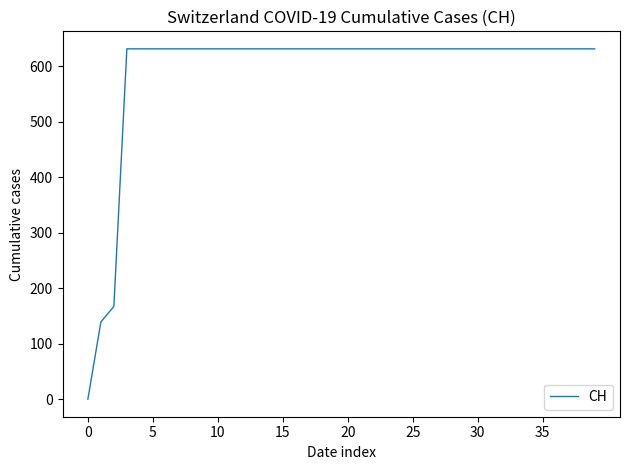

What is the difference between the maximum and minimum values?

631